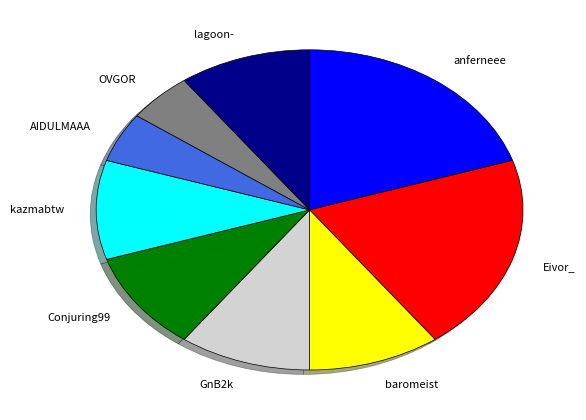

Approximately how many times larger is the value at kazmabtw compared to Eivor_?

0.5